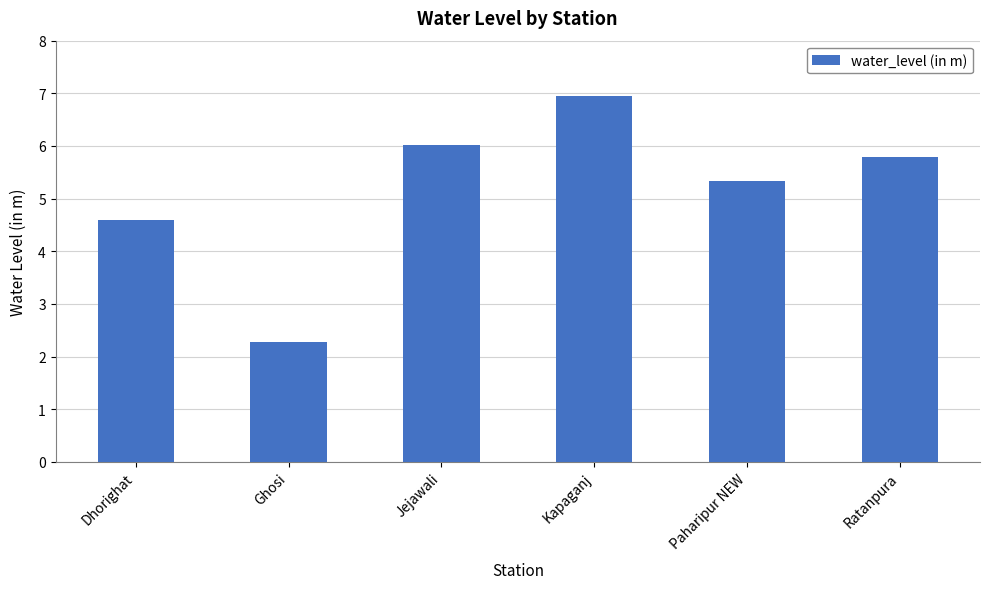

How many bars are there in total?

6